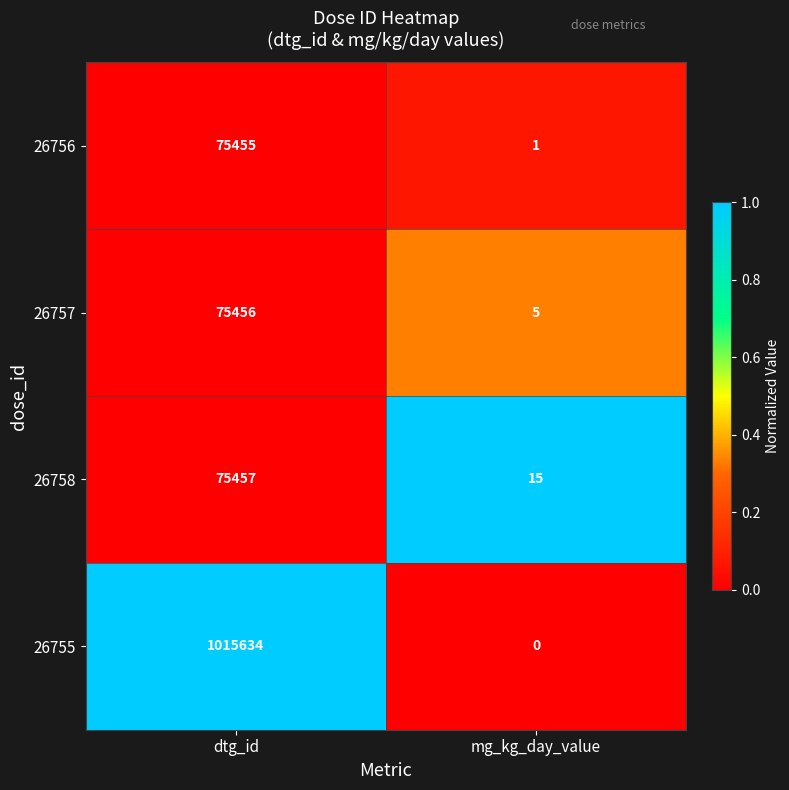

At which category is the sum across all series the highest?

dtg_id